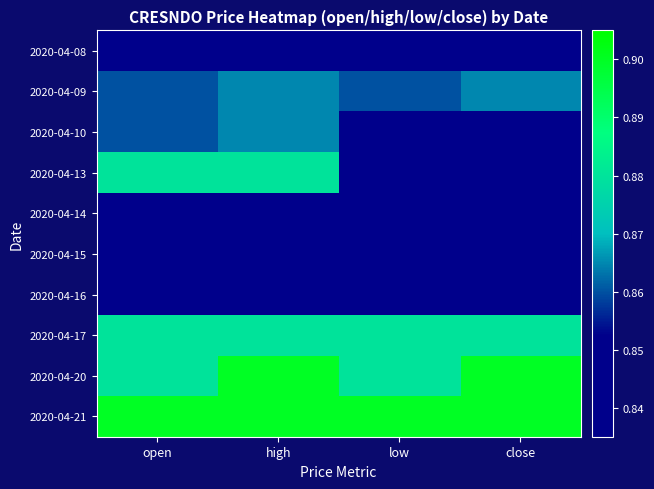

Reading right to left, what are all the values shown in this chart?

2020-04-08: close=0.8	low=0.8	high=0.8	open=0.8
2020-04-09: close=0.9	low=0.9	high=0.9	open=0.9
2020-04-10: close=0.8	low=0.8	high=0.9	open=0.9
2020-04-13: close=0.8	low=0.8	high=0.9	open=0.9
2020-04-14: close=0.8	low=0.8	high=0.8	open=0.8
2020-04-15: close=0.8	low=0.8	high=0.8	open=0.8
2020-04-16: close=0.8	low=0.8	high=0.8	open=0.8
2020-04-17: close=0.9	low=0.9	high=0.9	open=0.9
2020-04-20: close=0.9	low=0.9	high=0.9	open=0.9
2020-04-21: close=0.9	low=0.9	high=0.9	open=0.9